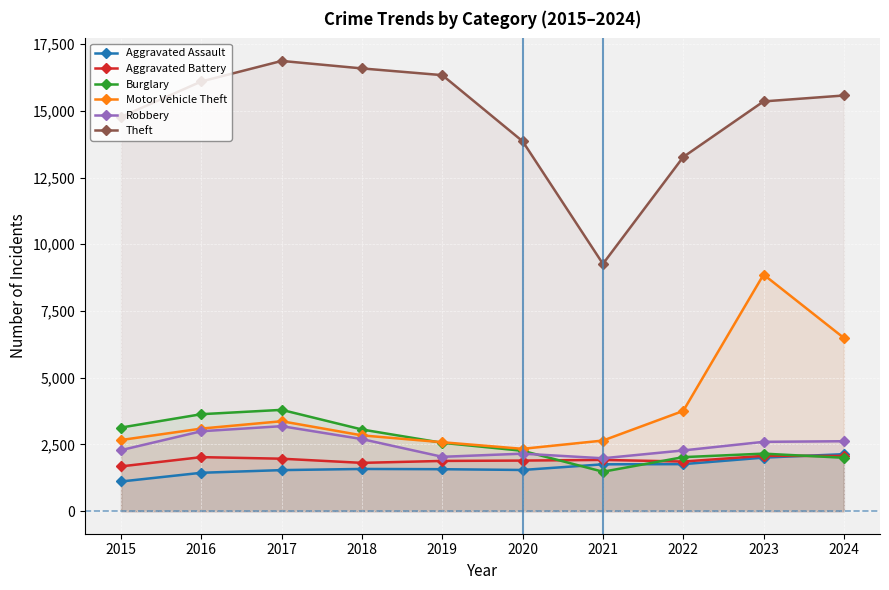

What is the average value of the Theft series?

14799